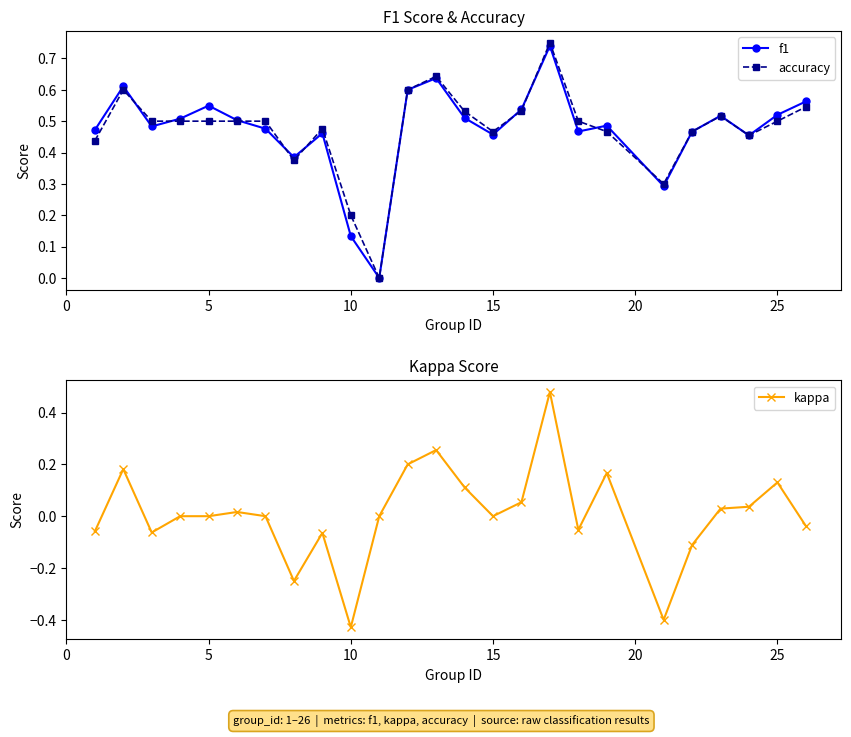

Does the chart have visible grid lines?

No